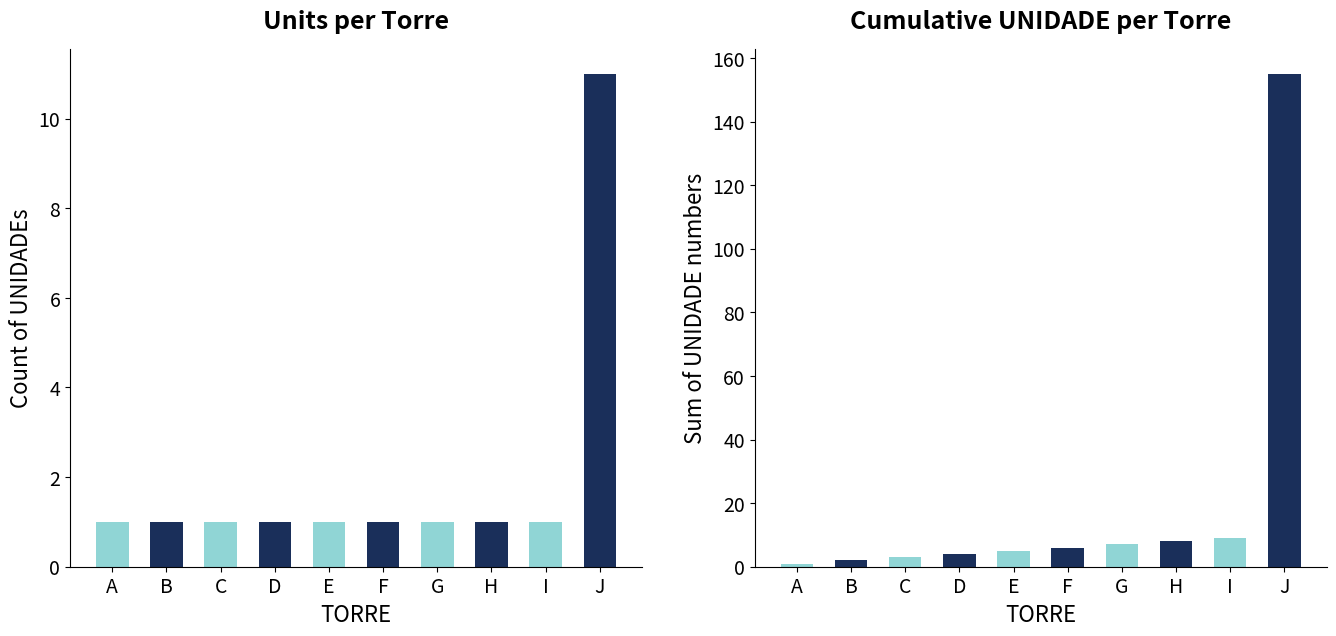

At which category is the sum across all series the highest?

J